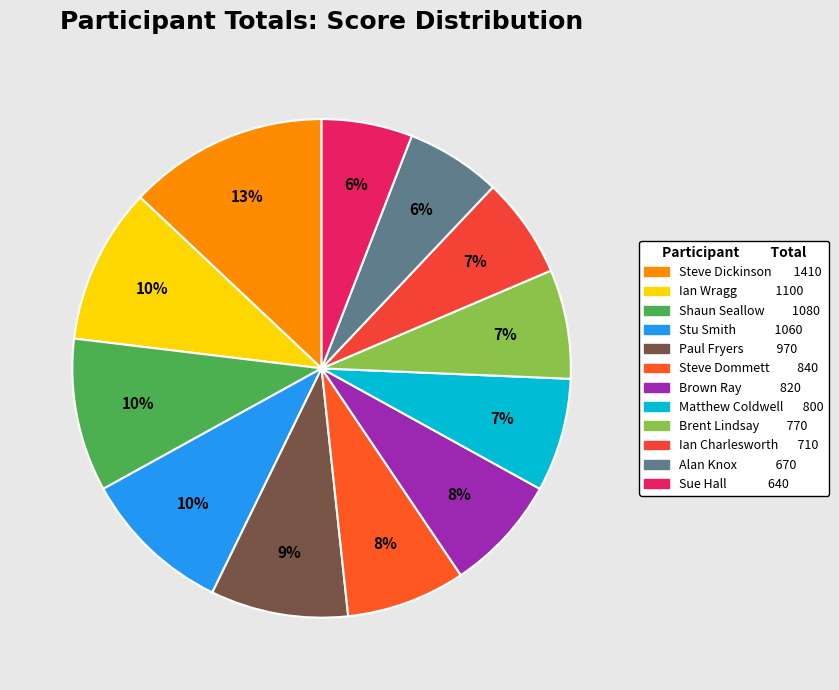

Which has a higher value, Matthew Coldwell or Stu Smith?

Stu Smith